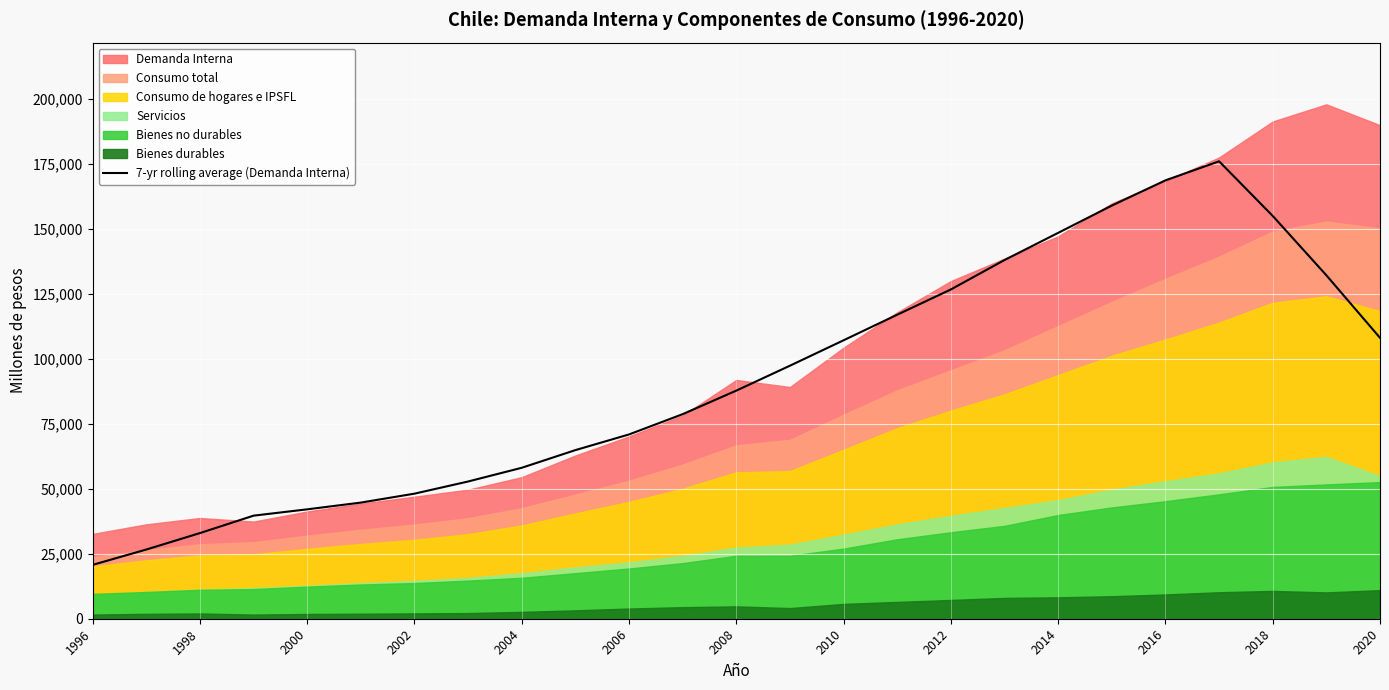

What is the minimum value for 7-yr rolling average (Demanda Interna)?

20739.4